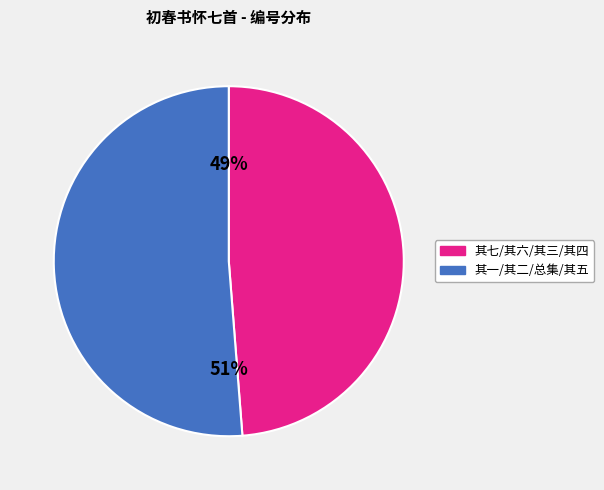

Does any single category account for the majority?

Yes